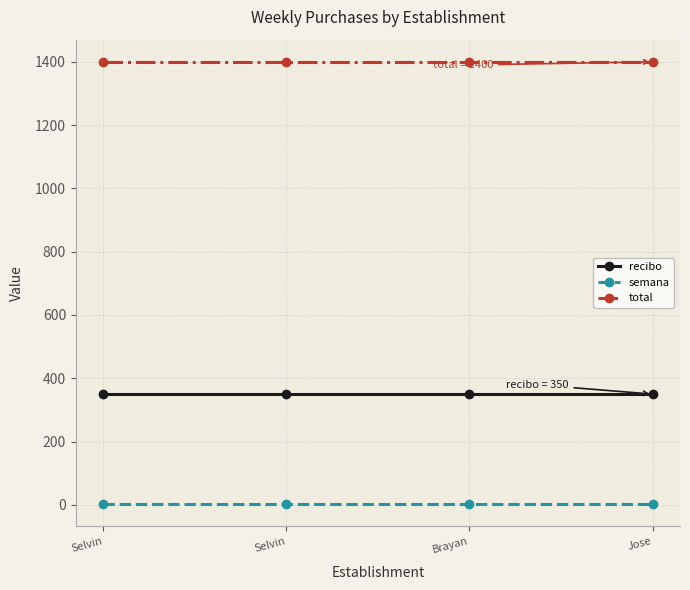

How many distinct data groups are displayed?

3